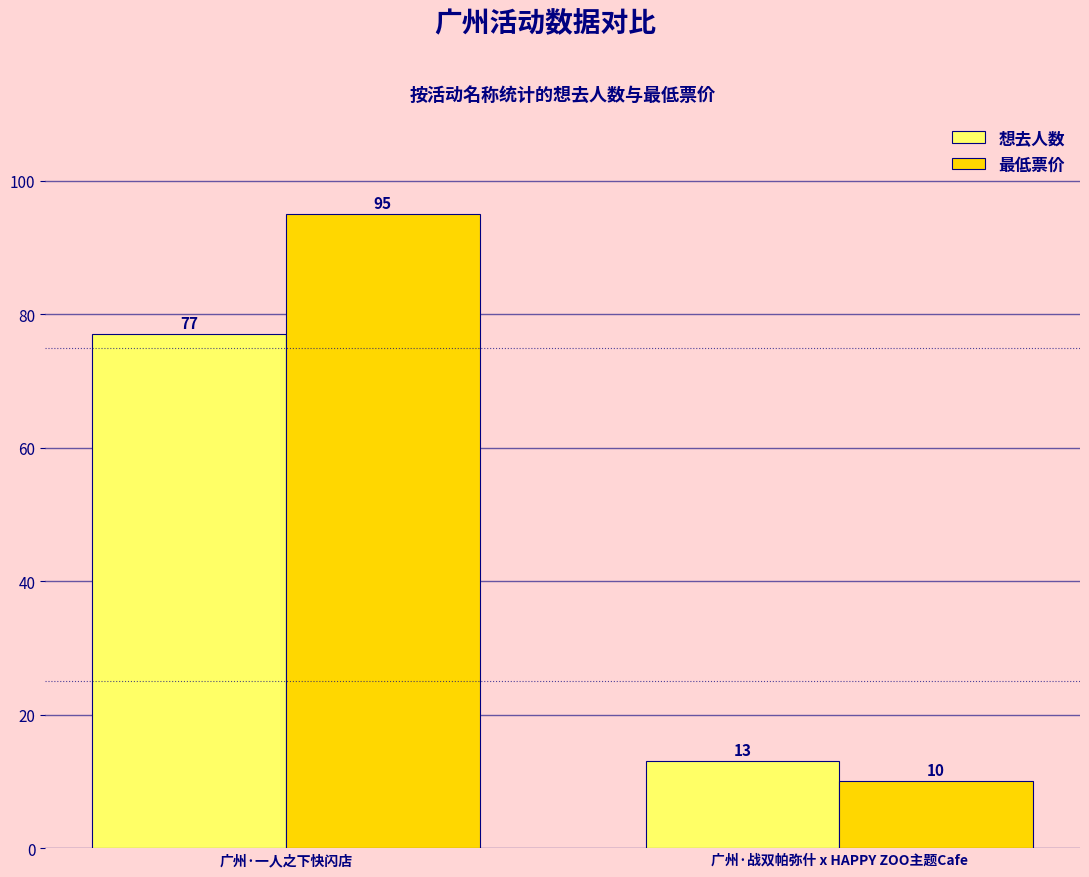

What is the difference between the 想去人数 values at 广州·战双帕弥什 x HAPPY ZOO主题Cafe and 广州·一人之下快闪店?

64